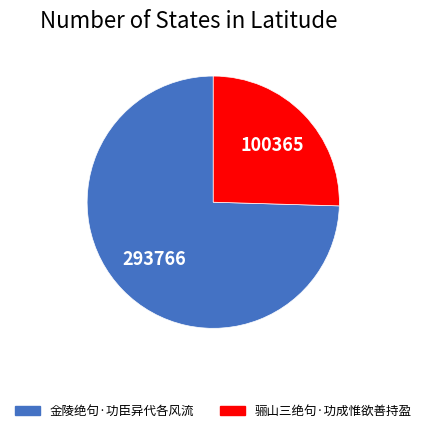

Is it true that 骊山三绝句·功成惟欲善持盈 is 25% of the pie?

True